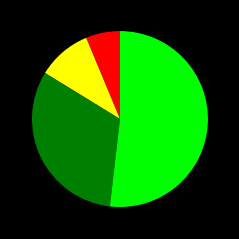

Does any single category account for the majority?

Yes